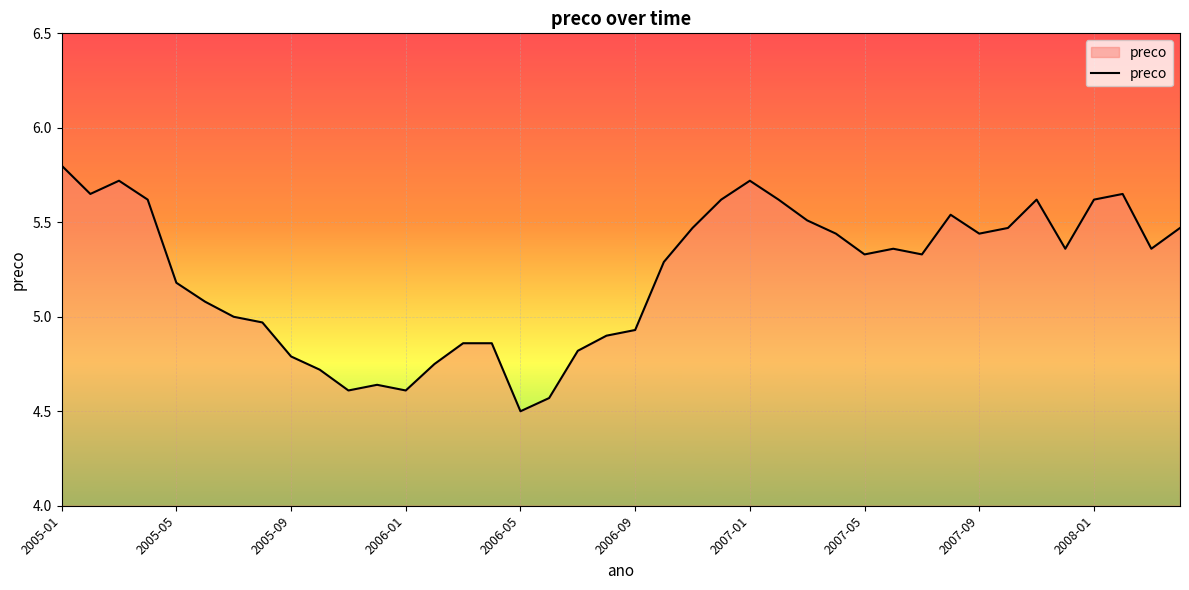

What is the maximum value shown in the chart?

5.8